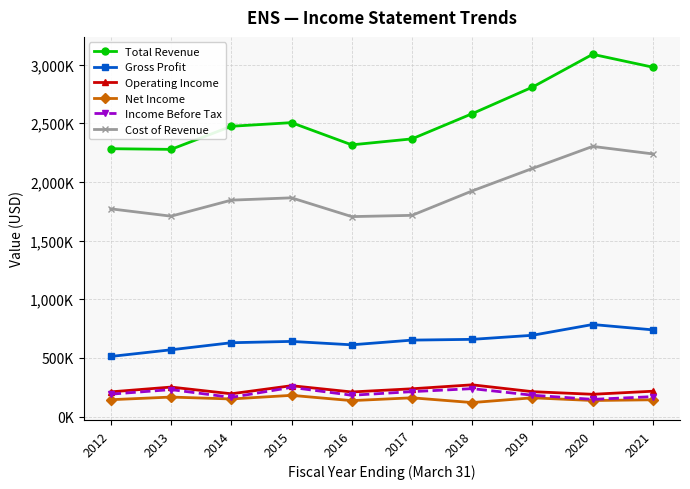

Does the chart display data point markers on the line(s)?

Yes